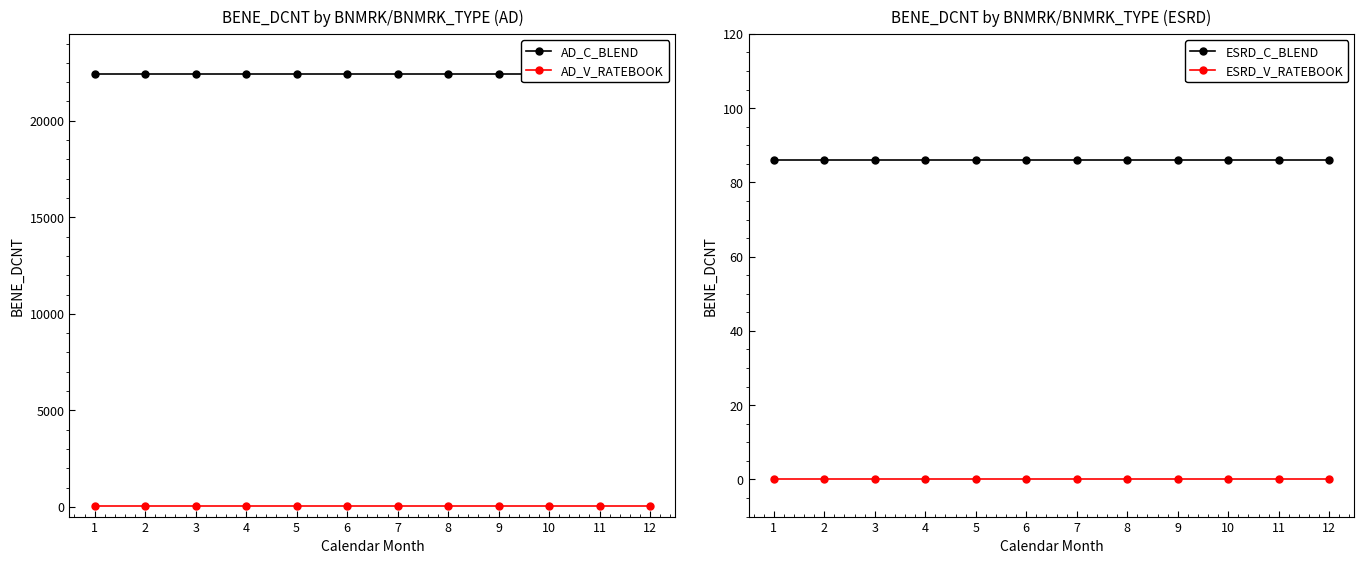

True or false: ESRD_V_RATEBOOK and AD_V_RATEBOOK cross at least once.

False